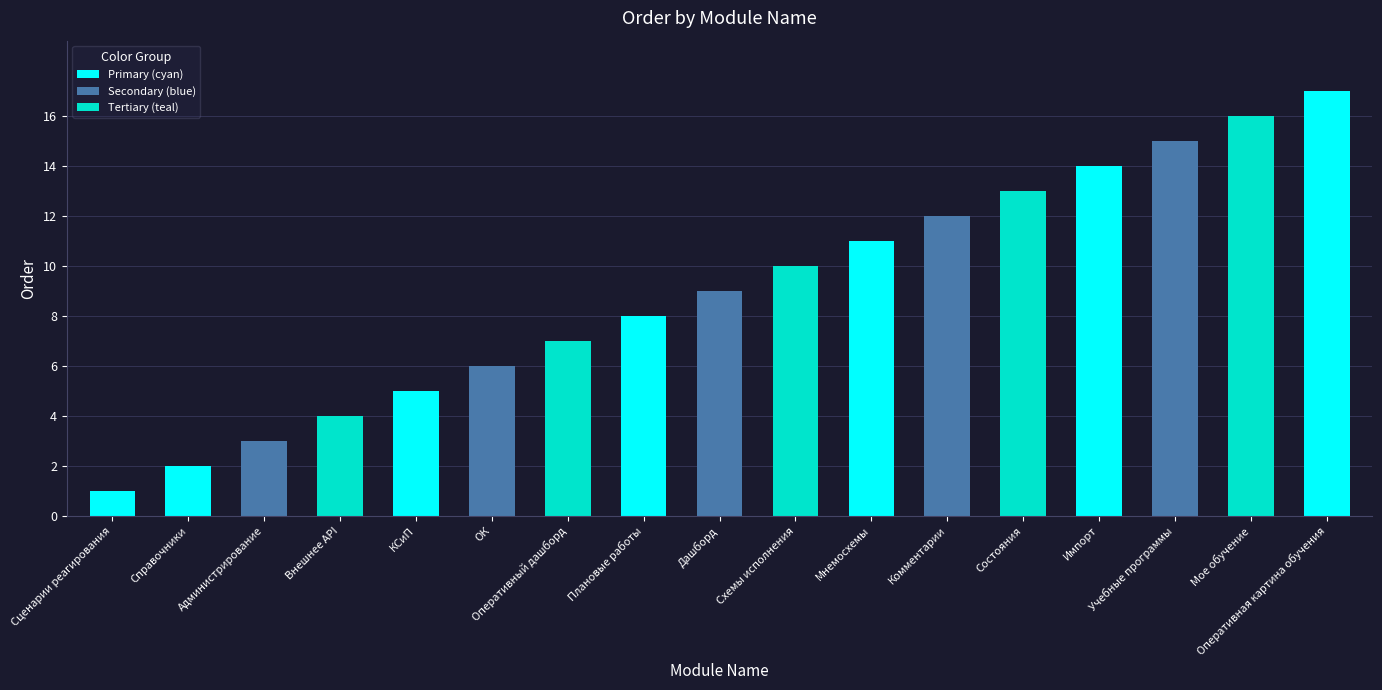

Reading left to right, extract all data points from this chart.

Сценарии реагирования=1	Справочники=2	Администрирование=3	Внешнее API=4	КСиП=5	ОК=6	Оперативный дашборд=7	Плановые работы=8	Дашборд=9	Схемы исполнения=10	Мнемосхемы=11	Комментарии=12	Состояния=13	Импорт=14	Учебные программы=15	Мое обучение=16	Оперативная картина обучения=17